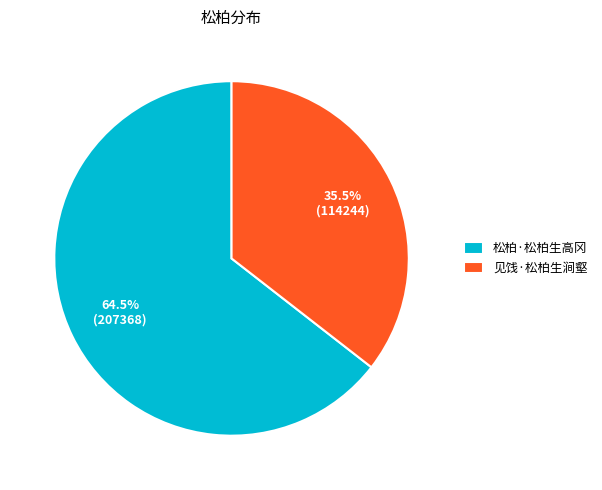

Which category has the smallest portion of the pie?

见饯·松柏生涧壑